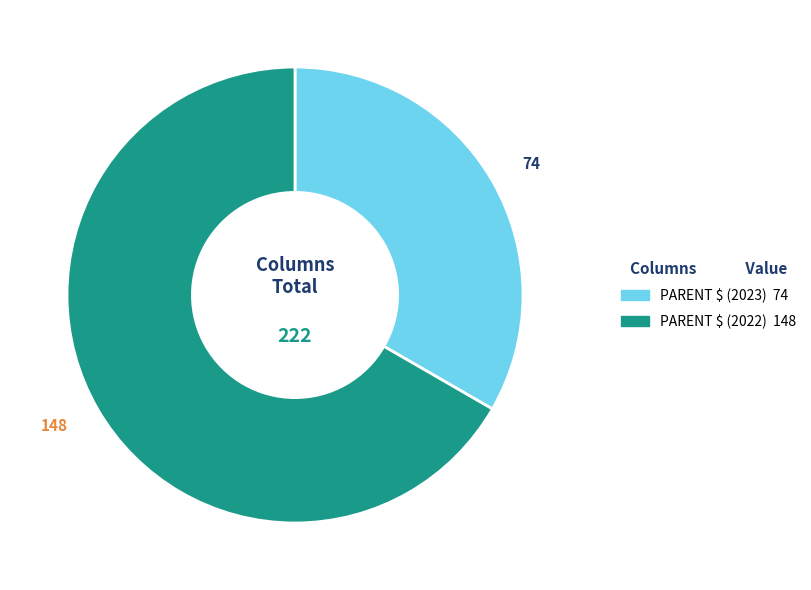

Does any single category account for the majority?

Yes